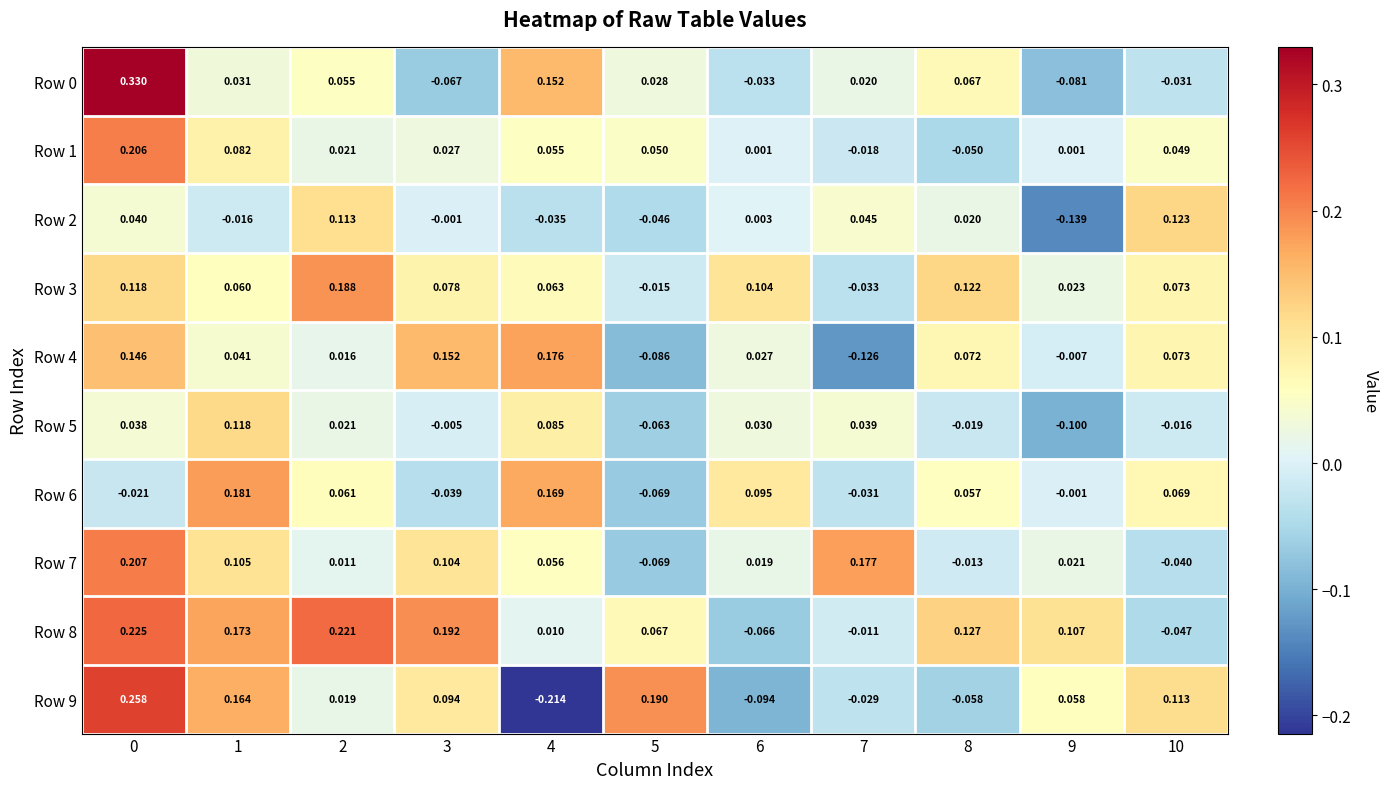

Rank the series by their maximum value, from highest to lowest.

Row 0, Row 9, Row 8, Row 7, Row 1, Row 3, Row 6, Row 4, Row 2, Row 5